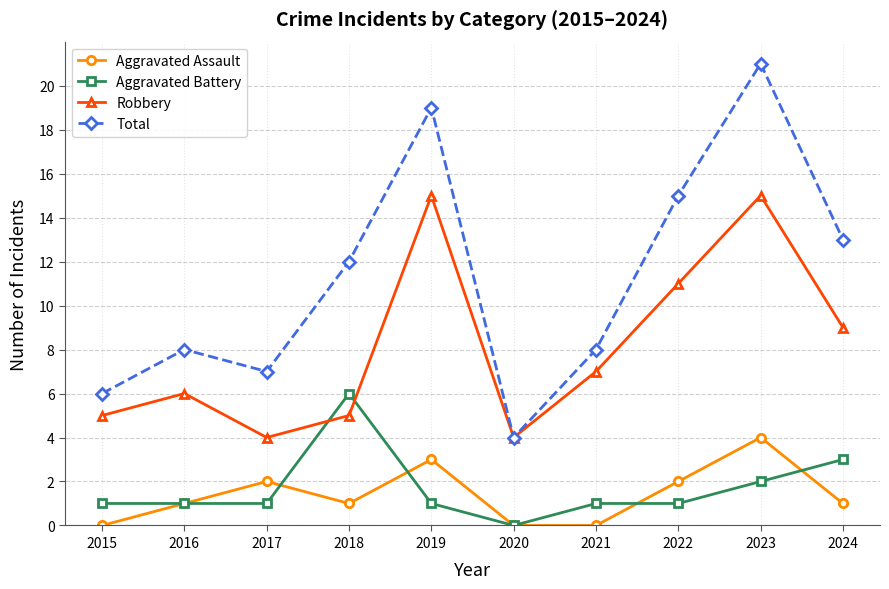

What is the sum of the Robbery values at 2024 and 2021?

16